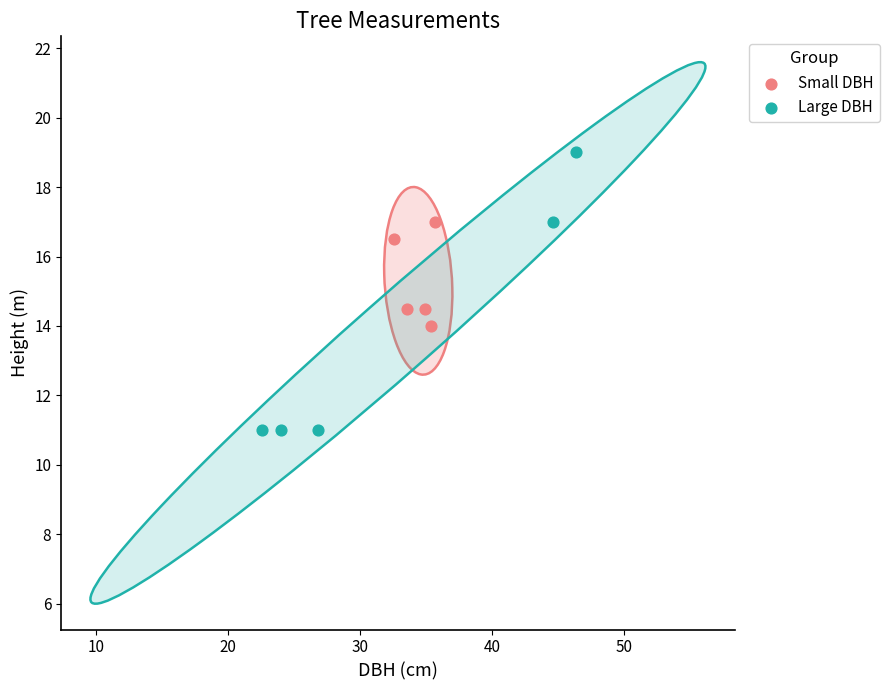

Which series contains the highest Y value?

Large DBH